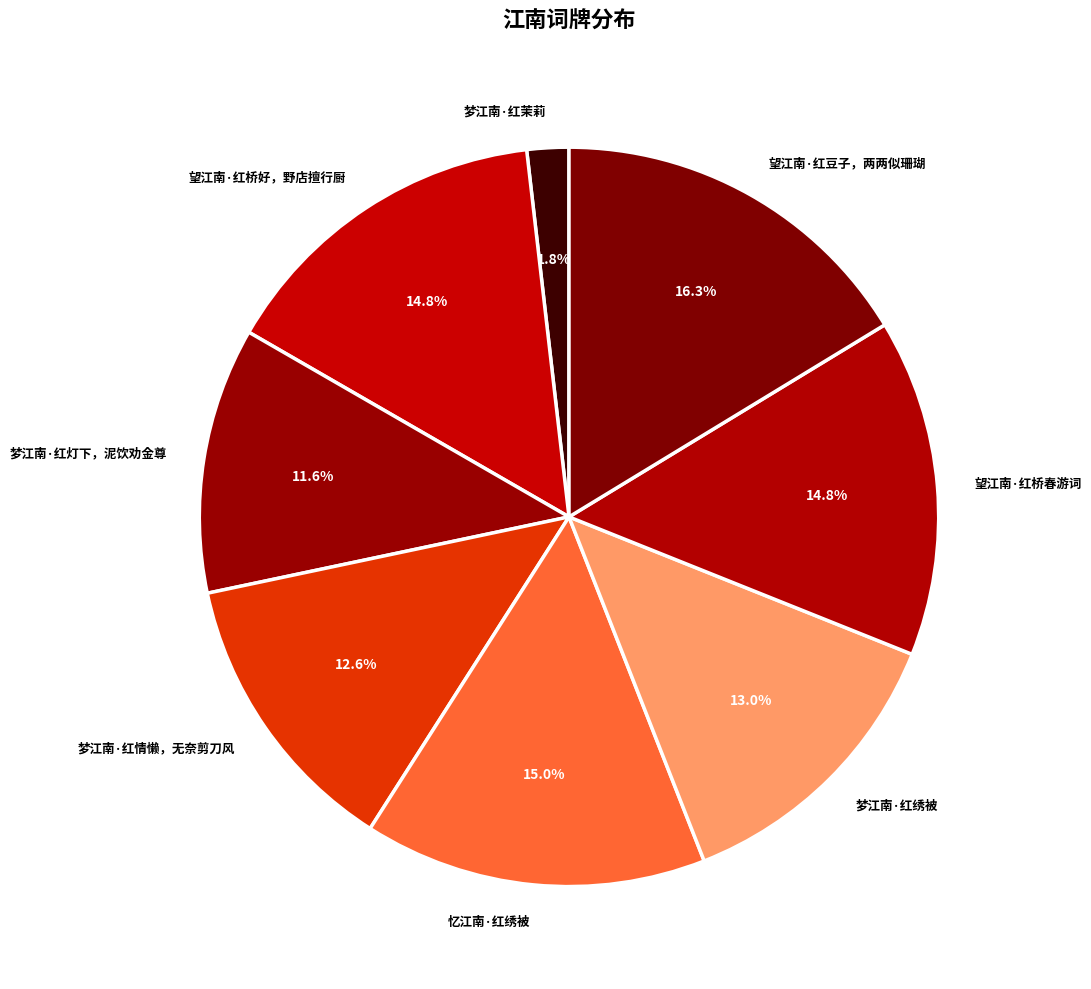

Is the sum of 望江南·红豆子，两两似珊瑚 and 忆江南·红绣被 greater than half?

No